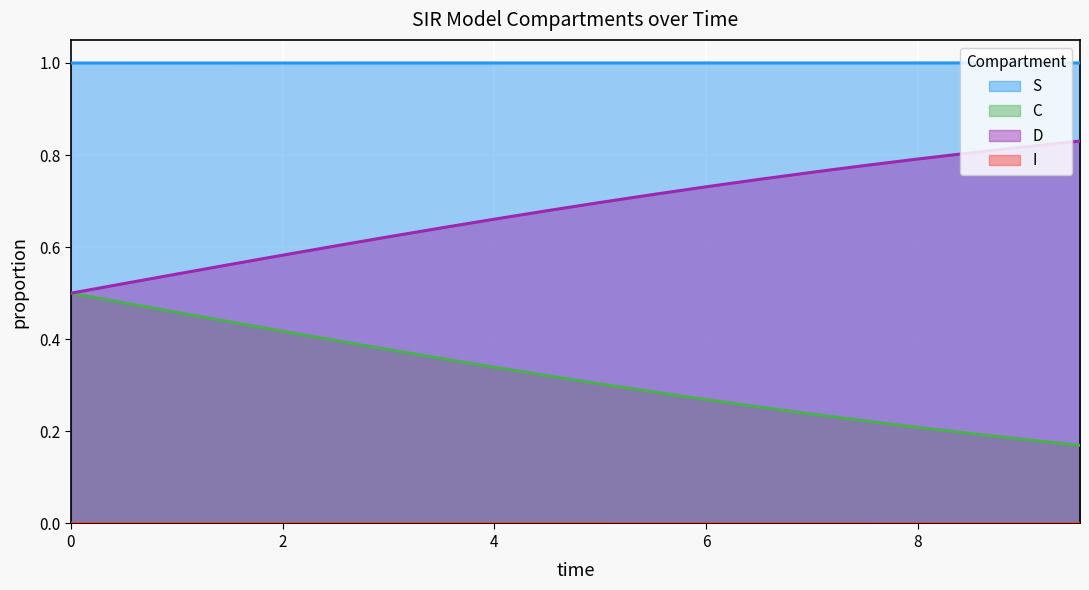

What is the greatest value displayed?

1.0